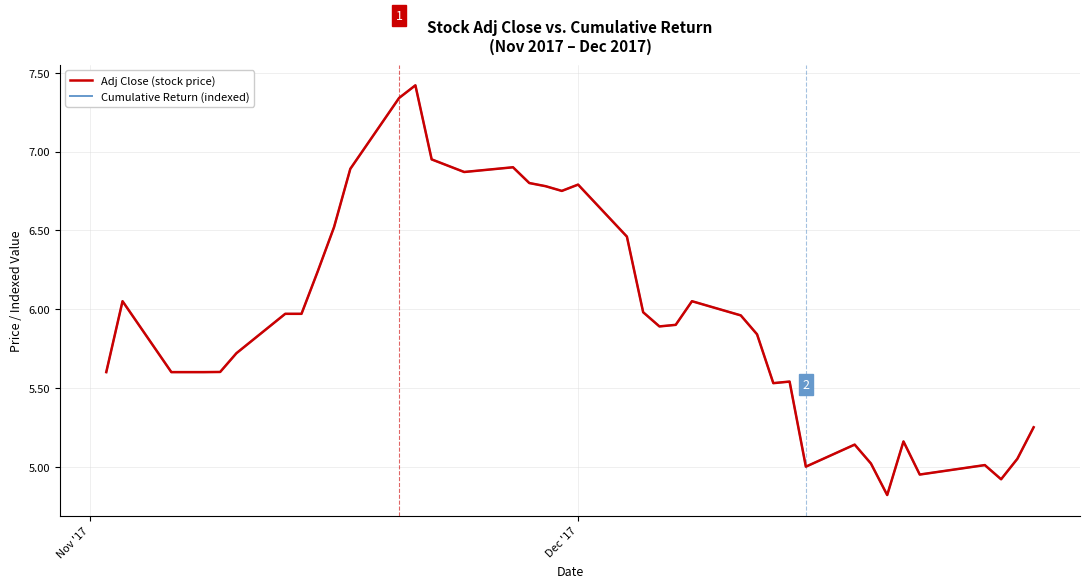

Is this an area chart (filled region under the line)?

No